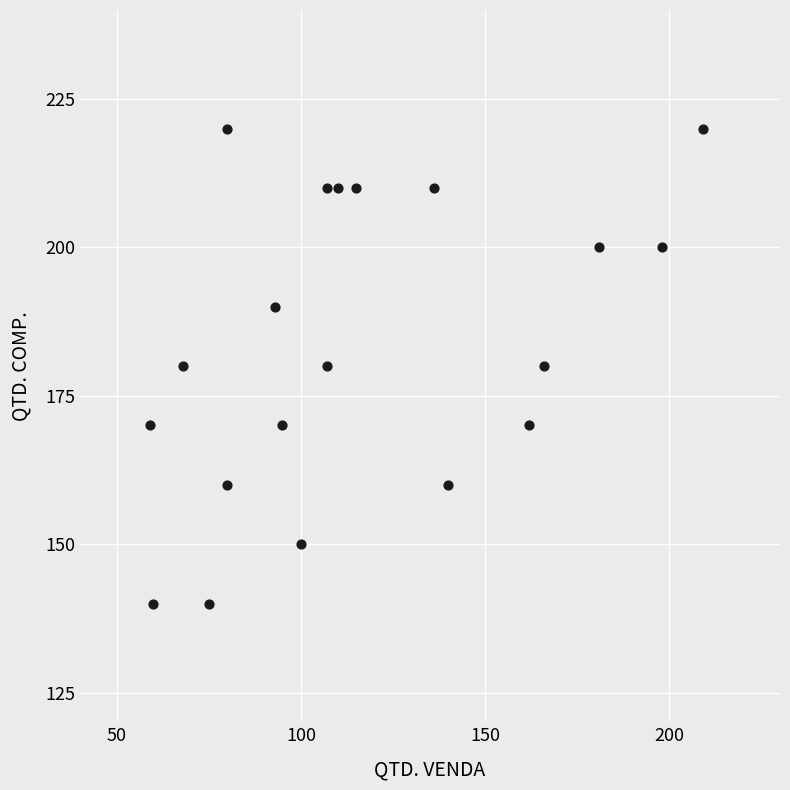

What is the range of X values (max minus min)?

150